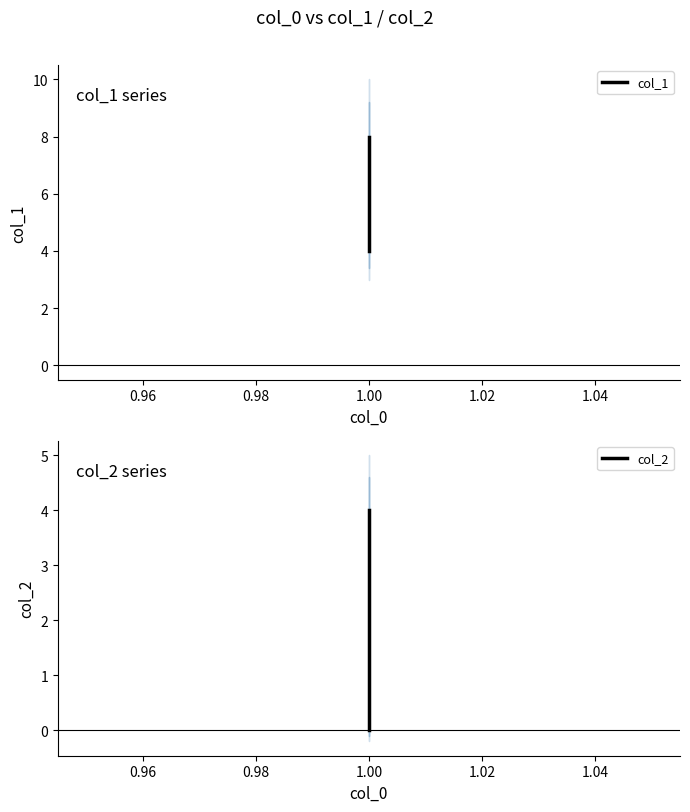

What is the average value of the col_2 series?

2